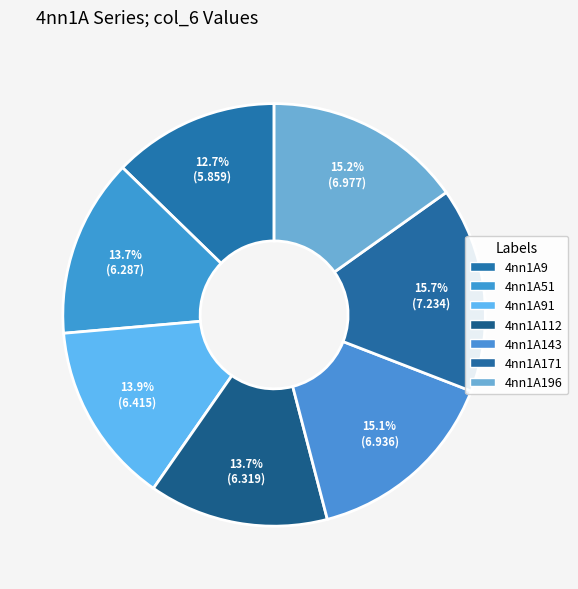

Count the number of slices in the pie.

7